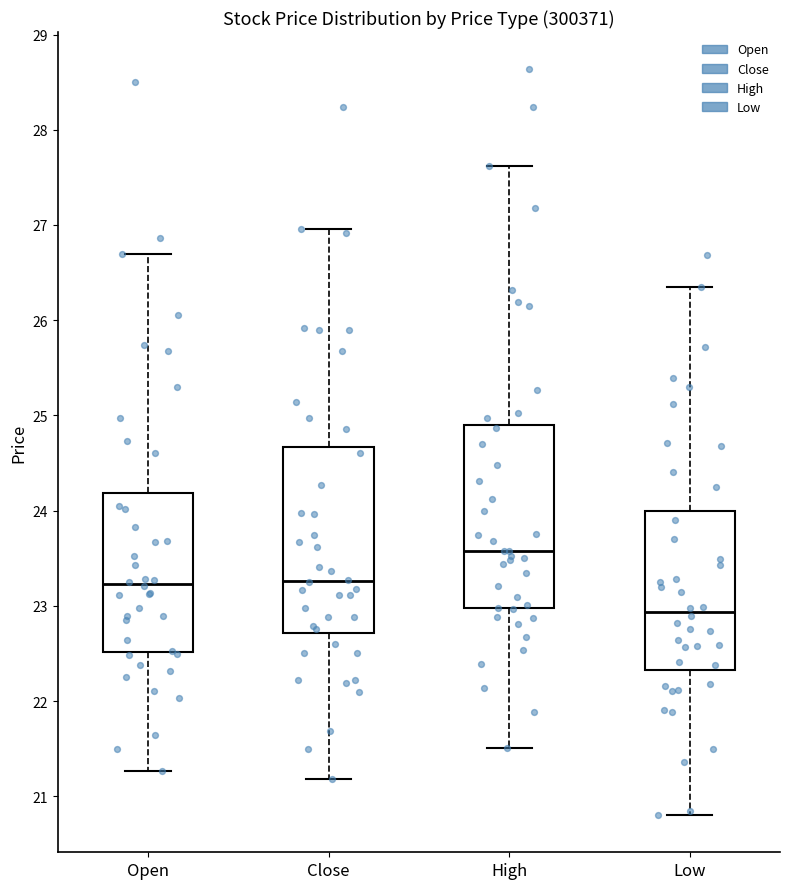

Reading left to right, read every box against the y-axis: the position of its median line, the range the box covers, and the ends of its whiskers. The values are not printed on the chart, so give them approximately, as read against the axis.

Open: median 23.2, box 22.5 to 24.2, whiskers 21.3 to 26.7
Close: median 23.3, box 22.7 to 24.7, whiskers 21.2 to 27.0
High: median 23.6, box 23.0 to 24.9, whiskers 21.5 to 27.6
Low: median 22.9, box 22.3 to 24.0, whiskers 20.8 to 26.3